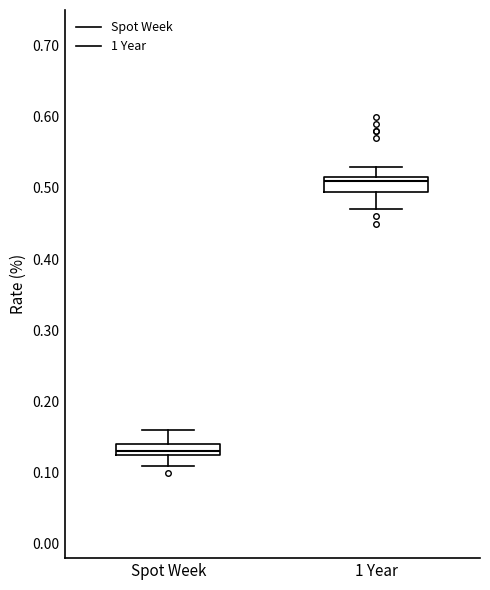

Which box has the highest median line?

1 Year